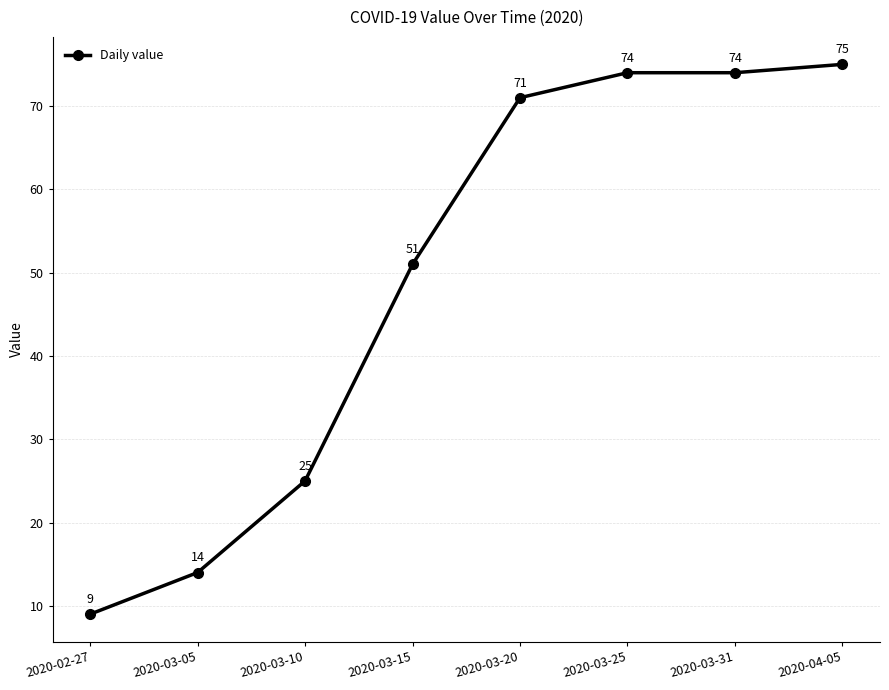

How many data points are less than 71?

4